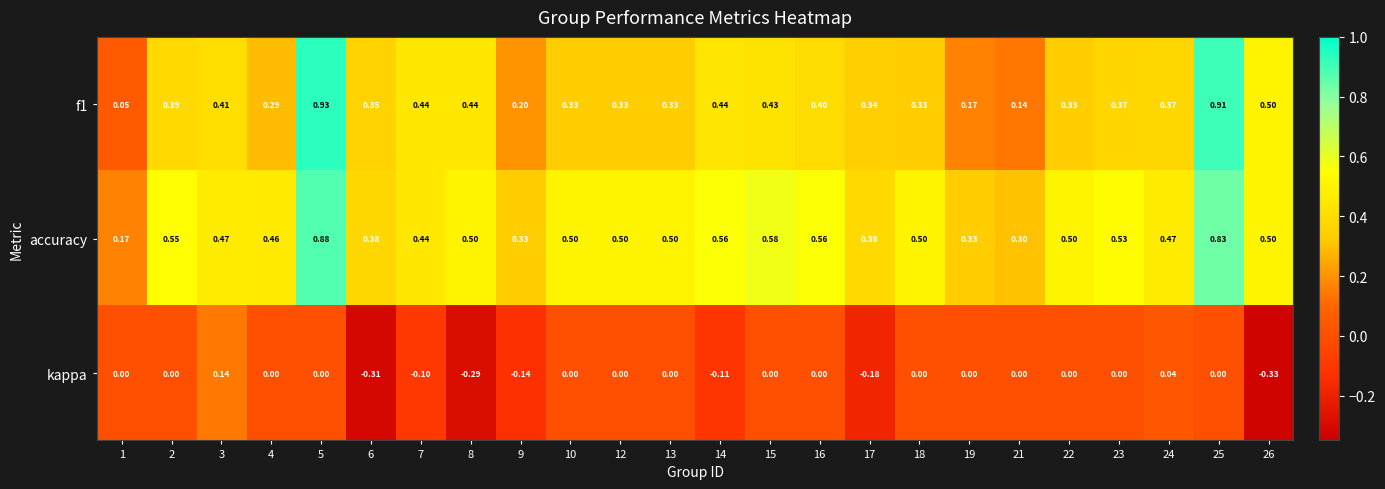

Is the value of accuracy at 17 greater than the value of kappa at 13?

Yes